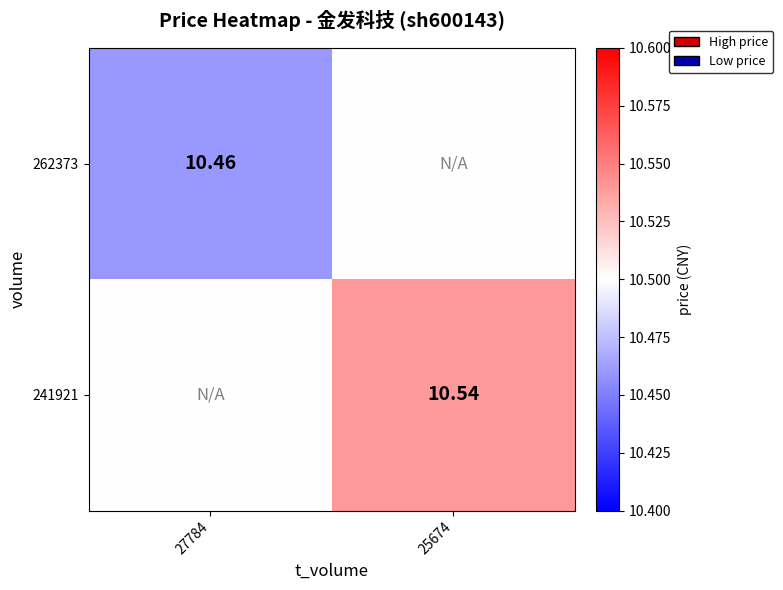

Is the value of 241921 at 25674 greater than the value of 262373 at 27784?

Yes